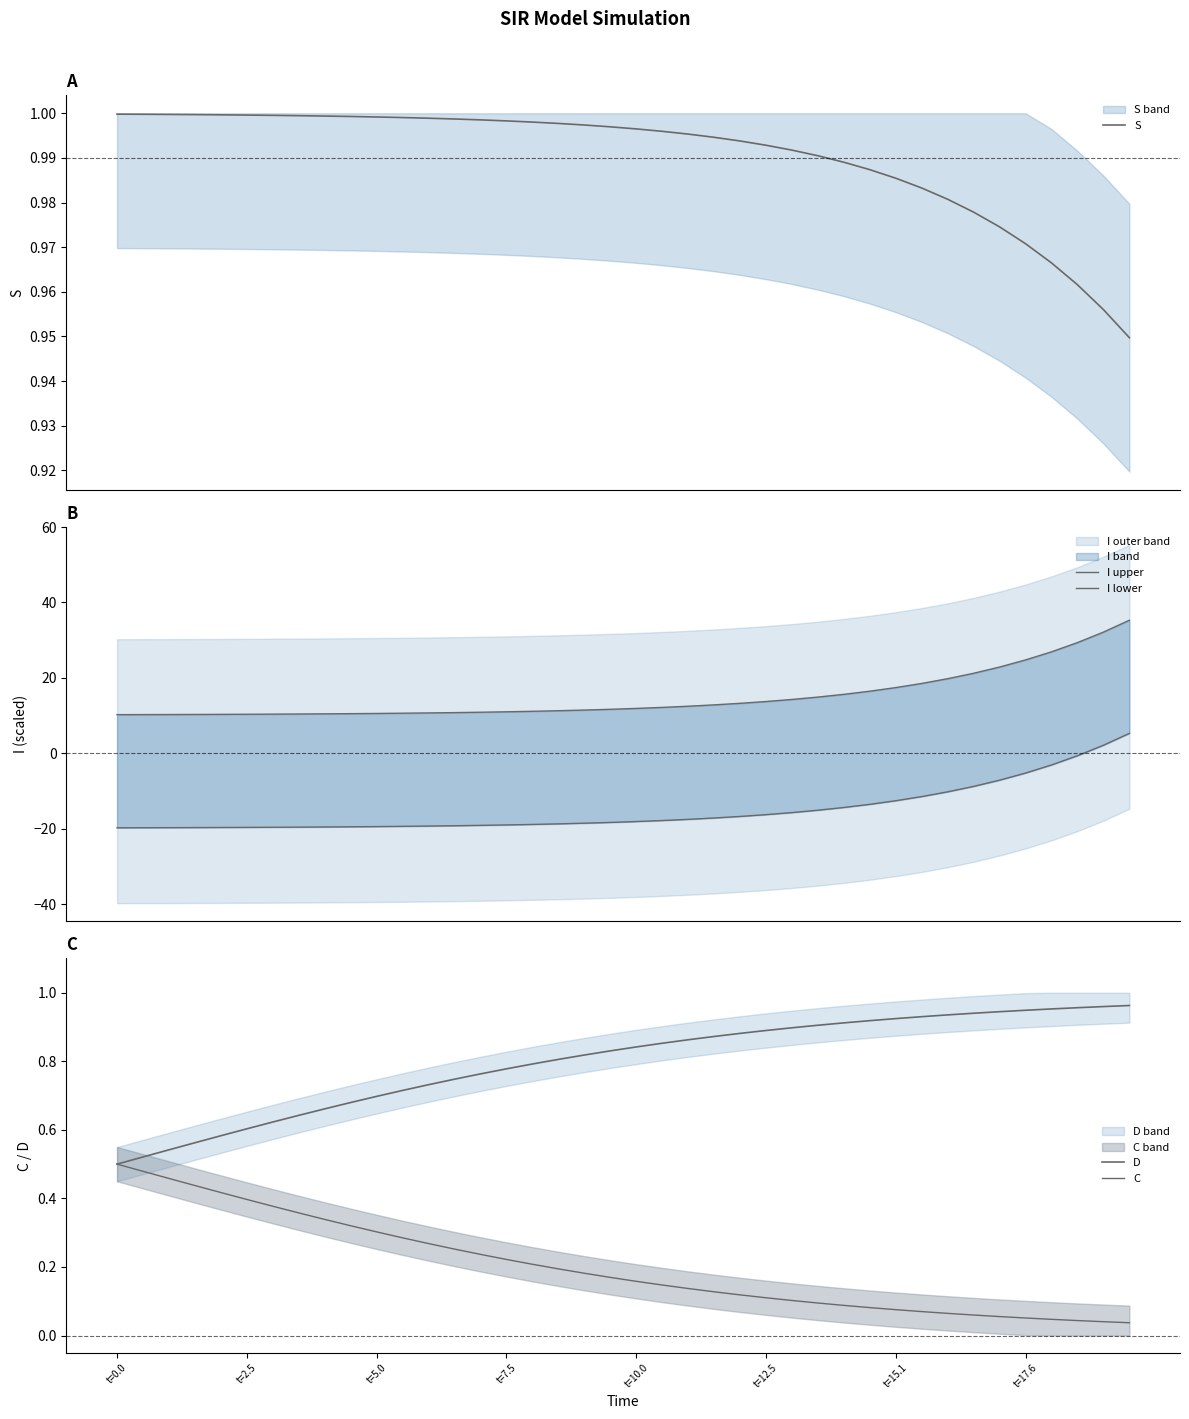

How many distinct data groups are displayed?

5